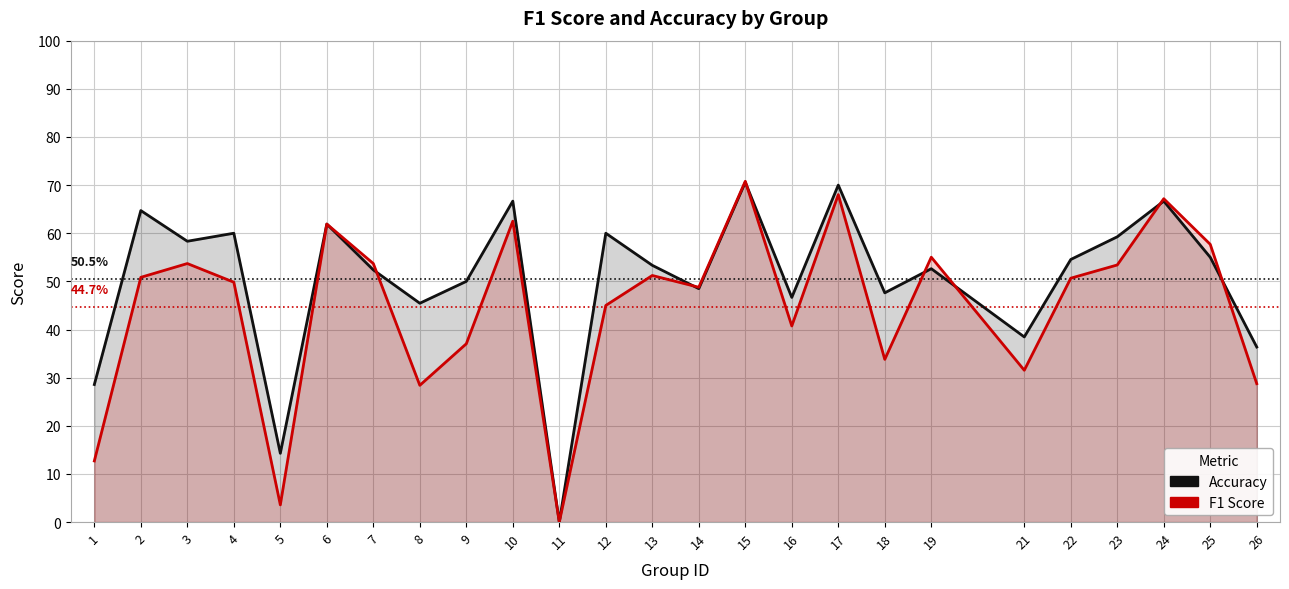

Does the chart display data point markers on the line(s)?

No